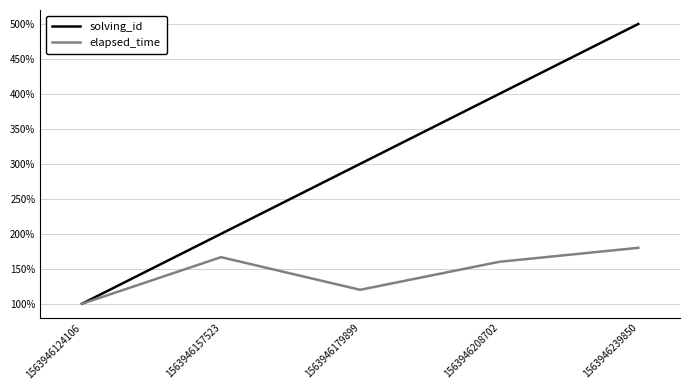

Does the chart have visible grid lines?

Yes